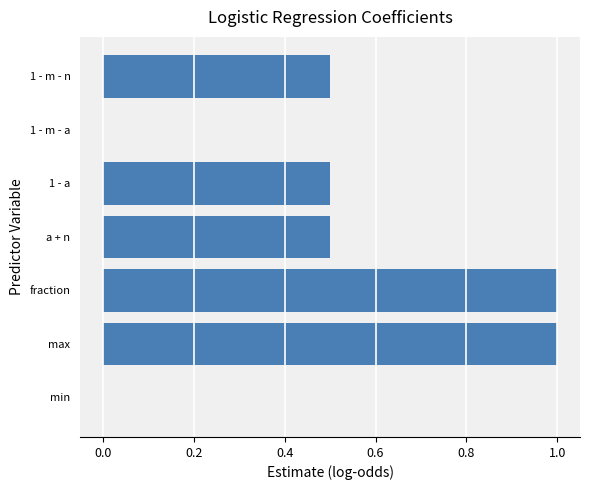

What is the average value?

0.5